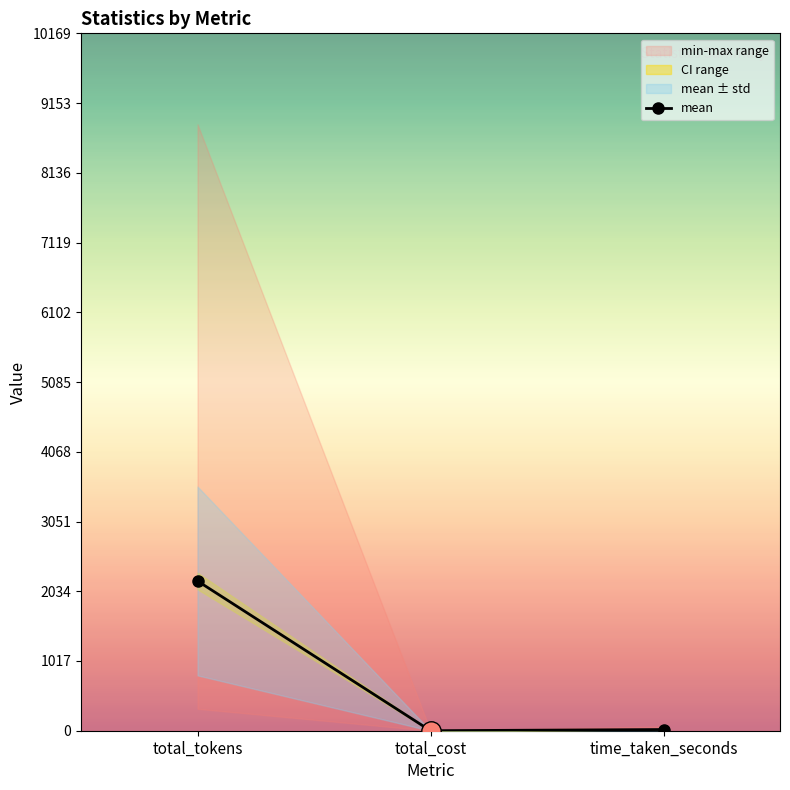

Reading left to right, what are all the values shown in this chart?

total_tokens=2183.4	total_cost=0.0	time_taken_seconds=17.2